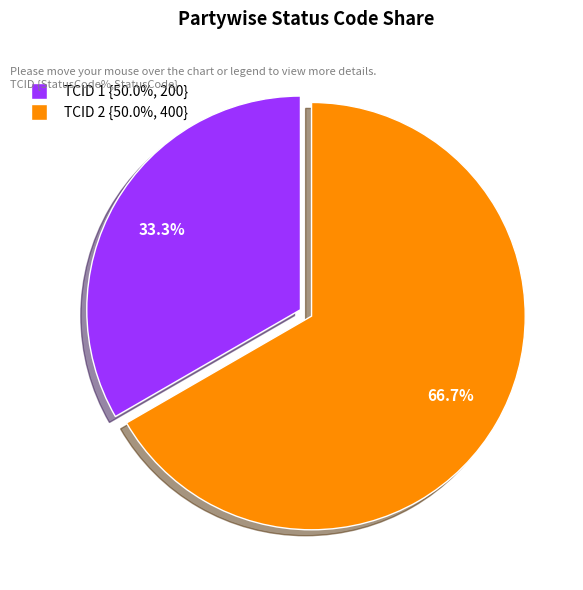

How many slices are in this pie chart?

2